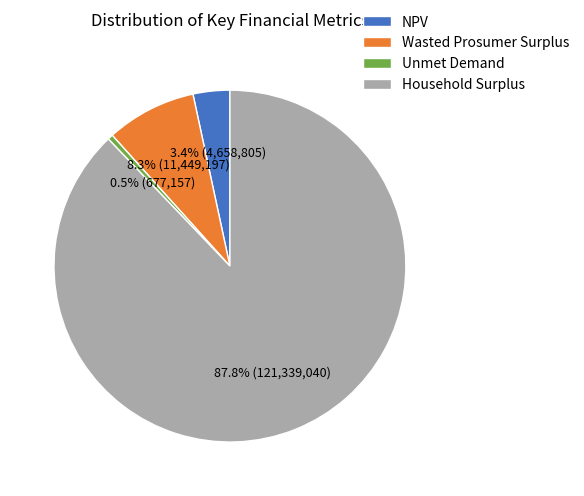

What percentage is the NPV slice, to the nearest percent?

3%